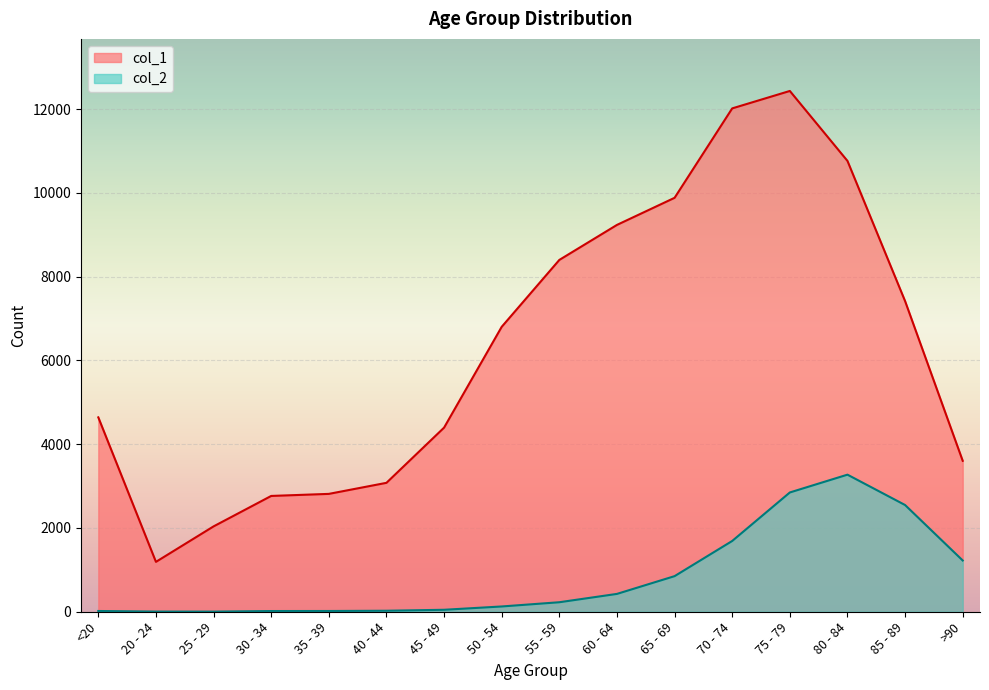

At which label is col_2 closest to 1638?

70 - 74